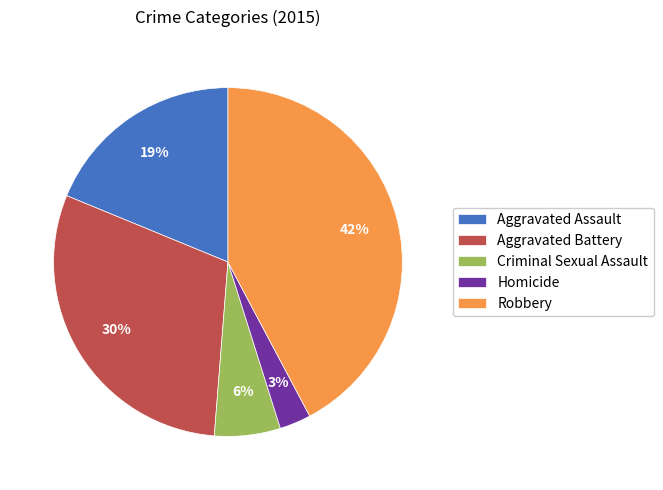

Does any single category account for the majority?

No